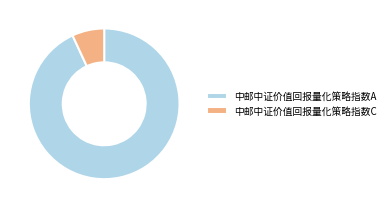

True or false: 中邮中证价值回报量化策略指数A accounts for 85% of the total.

False